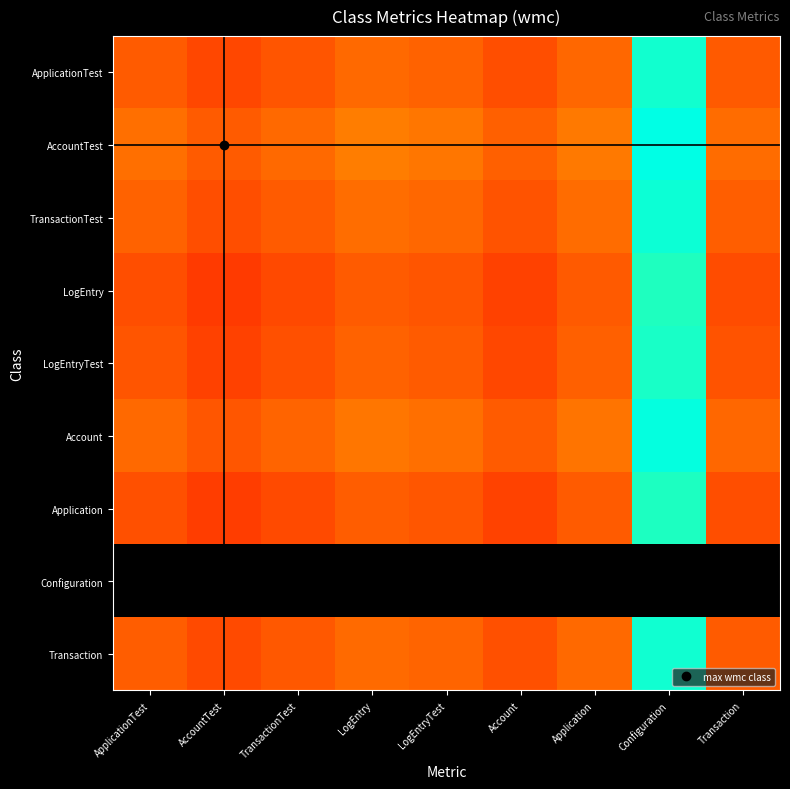

Which series has the largest range (max minus min)?

AccountTest